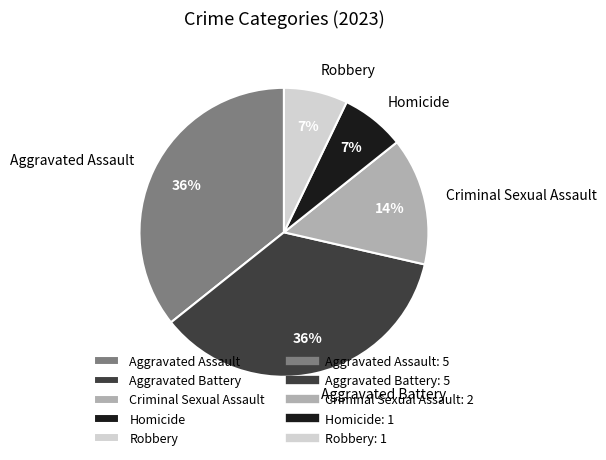

Combined, do Aggravated Assault and Homicide account for over 50%?

No